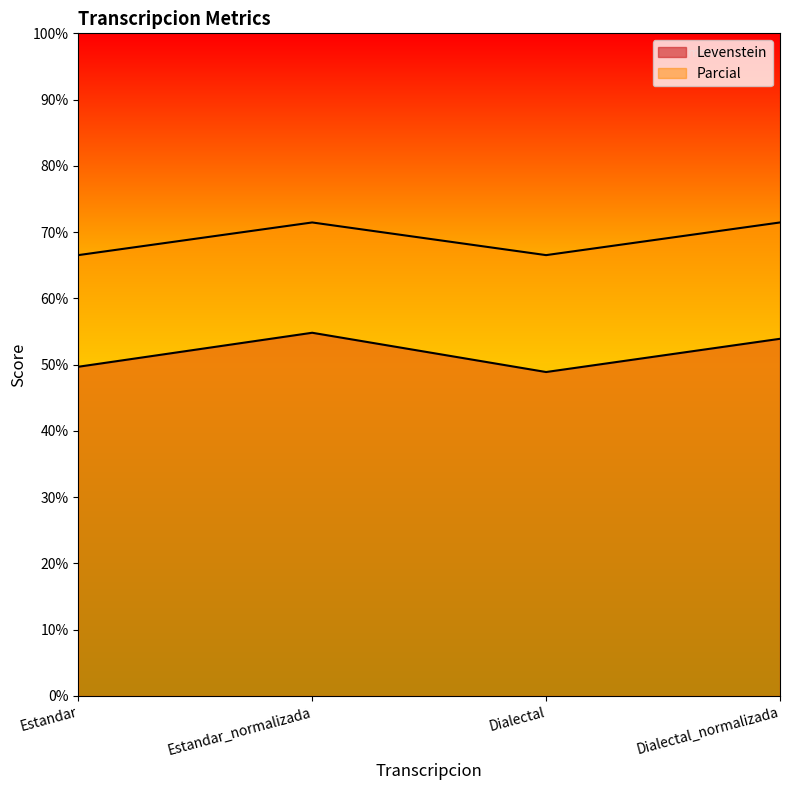

What are all the series names shown in the legend?

Levenstein, Parcial